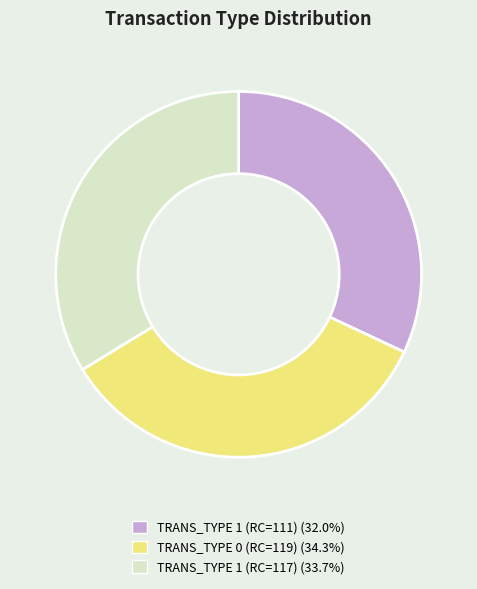

Do TRANS_TYPE 1 (RC=111) (32.0%) and TRANS_TYPE 1 (RC=117) (33.7%) together represent more than half of the pie?

Yes